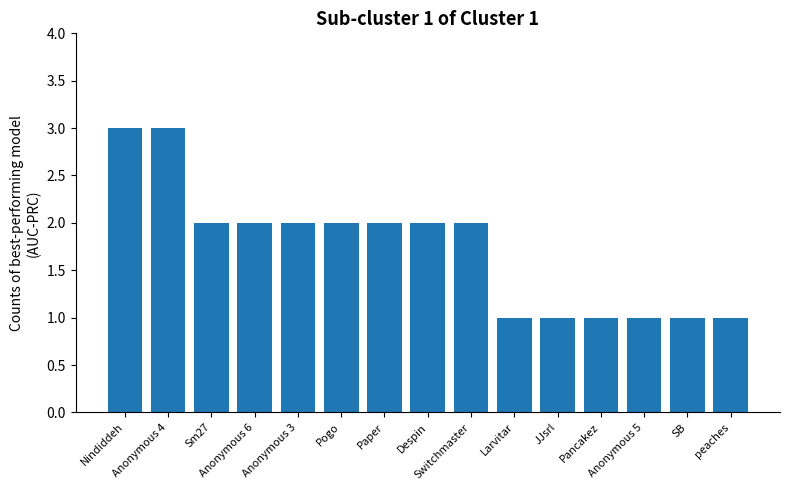

The value at Anonymous 6 is 2. True or false?

True